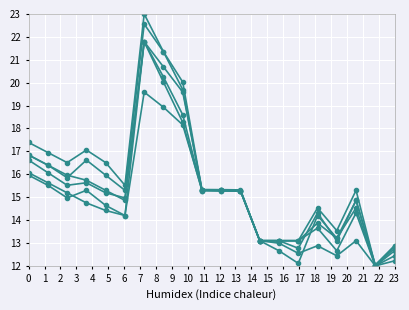

How many data points does each series have?

20